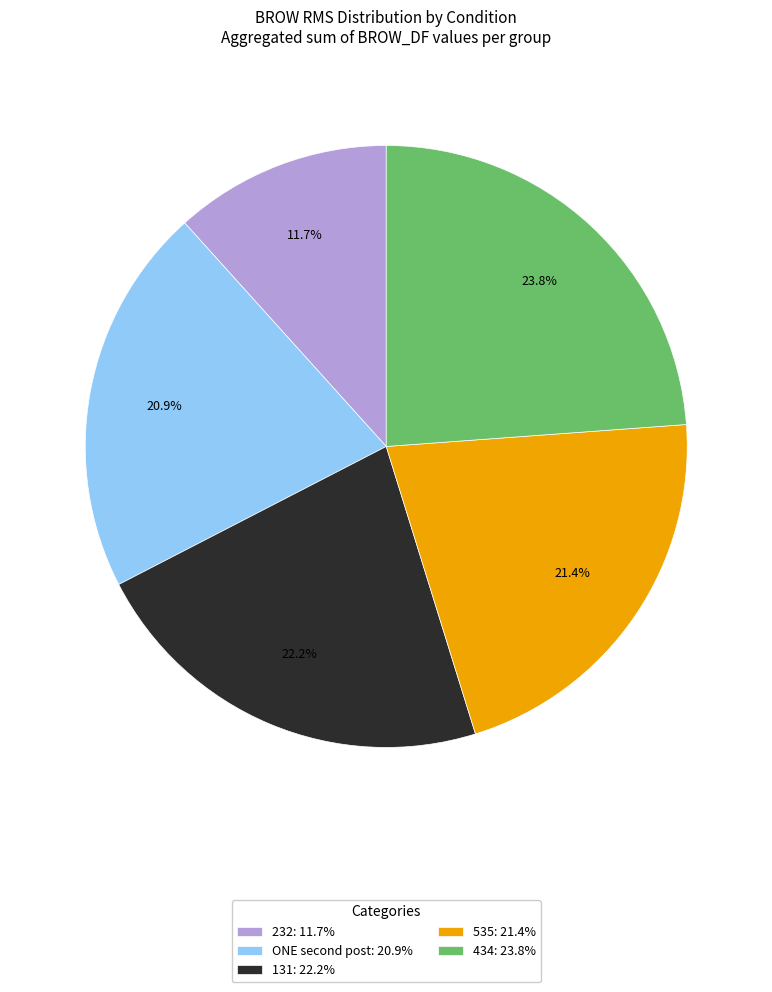

What is the total percentage of 232 and 434?

35.5%